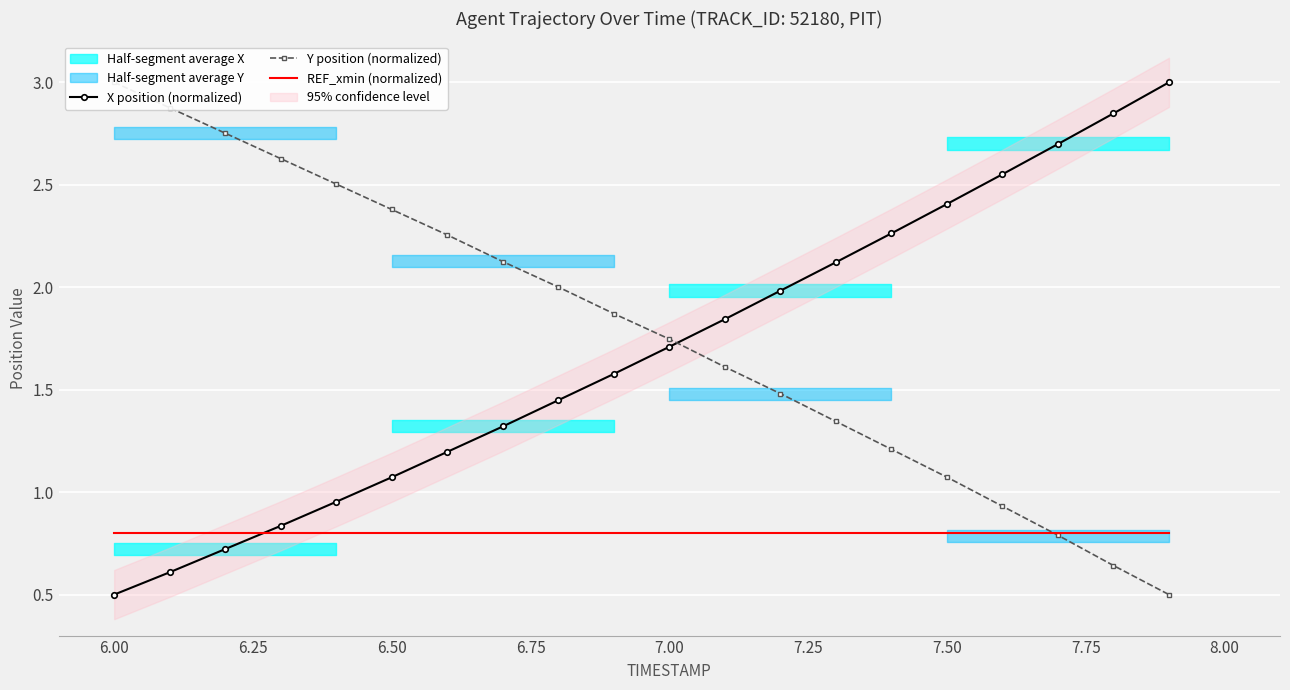

How many times do X position (normalized) and REF_xmin (normalized) cross each other?

1